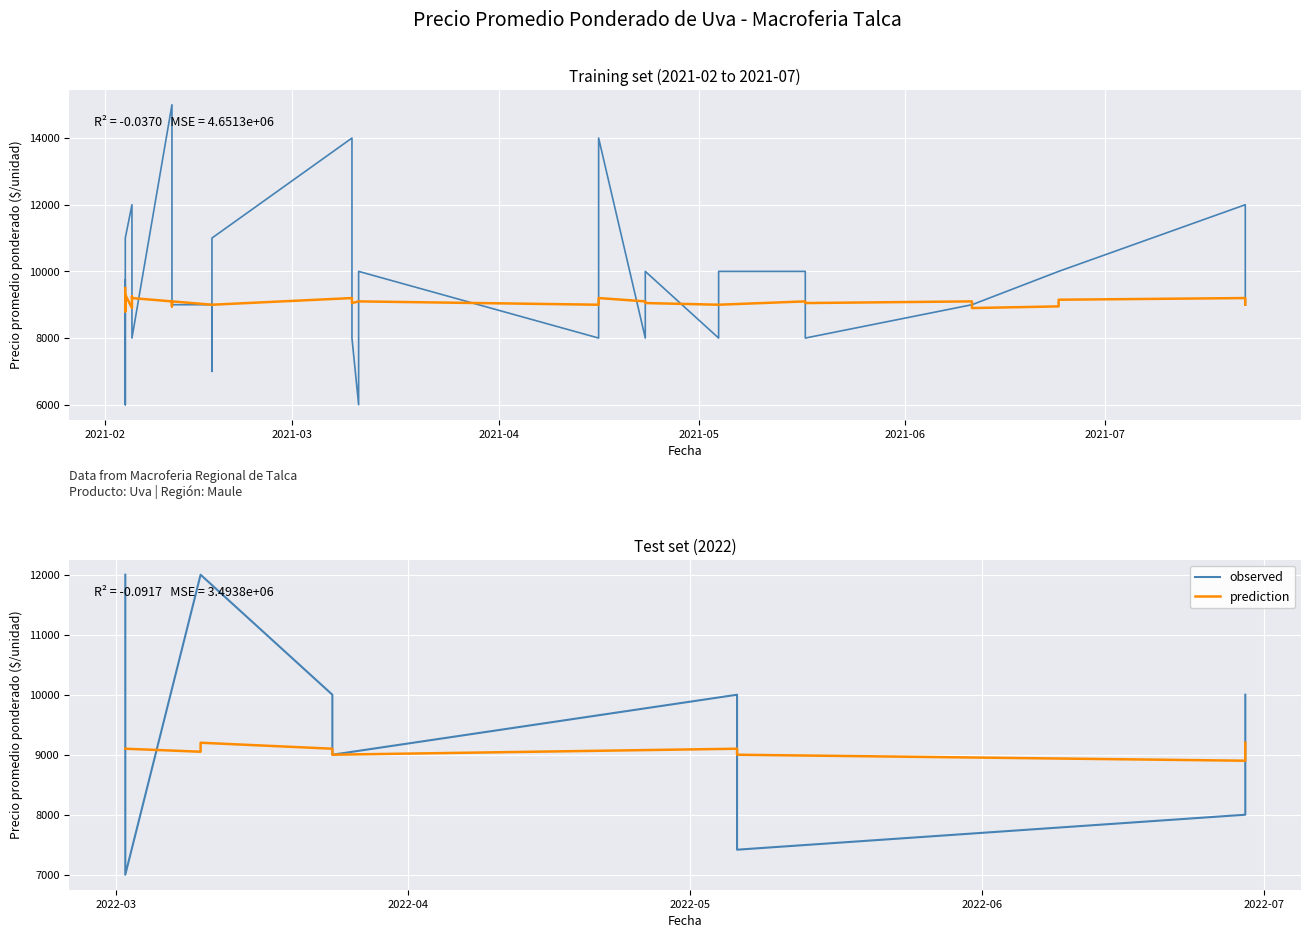

How many lines are shown in the chart?

2